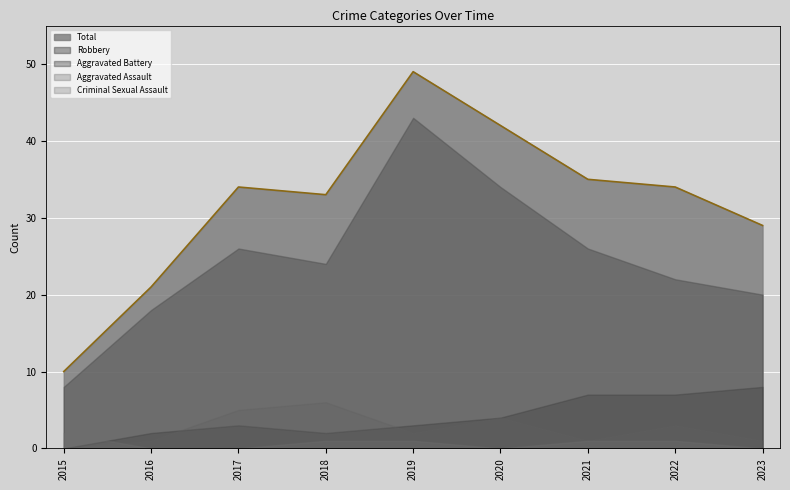

Is the value of Aggravated Battery at 2020 greater than the value of Aggravated Assault at 2021?

Yes